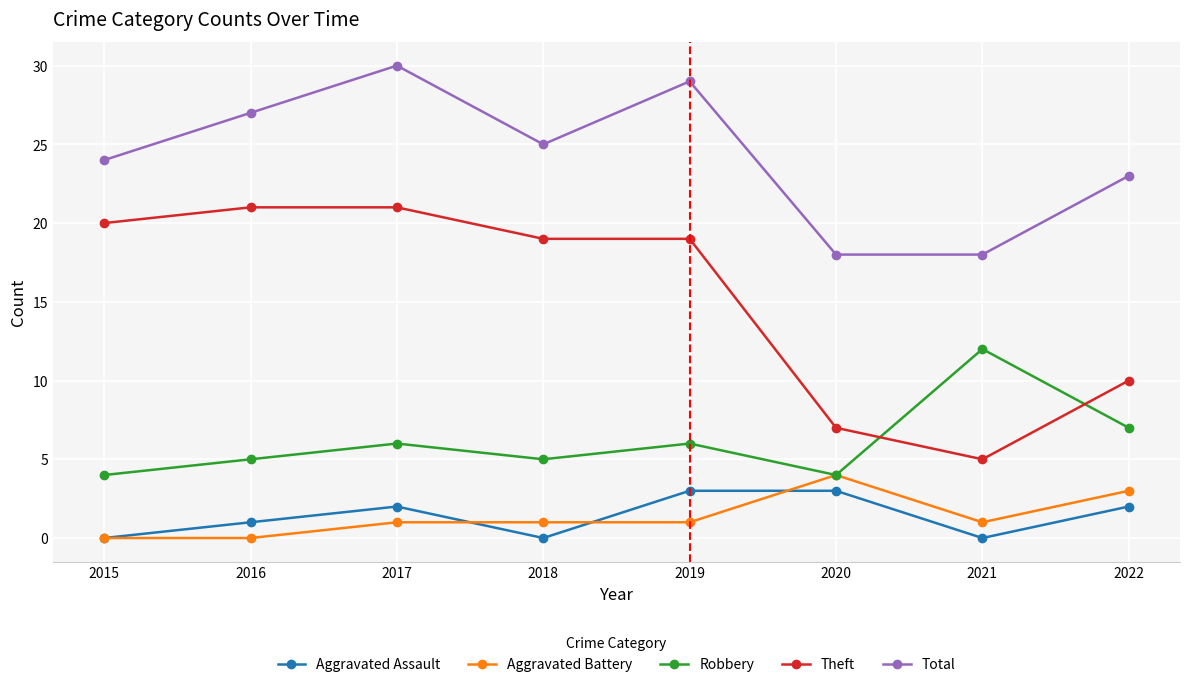

At which label is Theft closest to 13?

2022